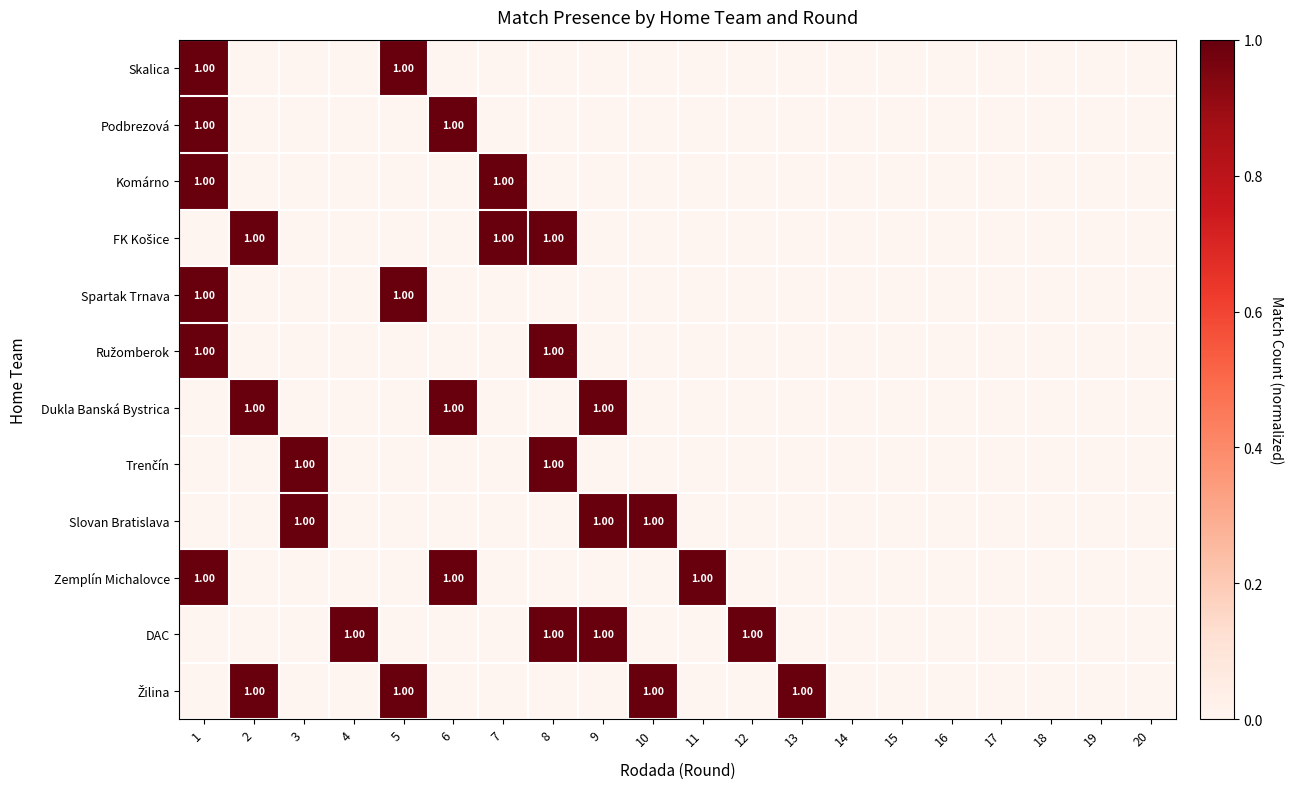

What is the maximum value for FK Košice?

1